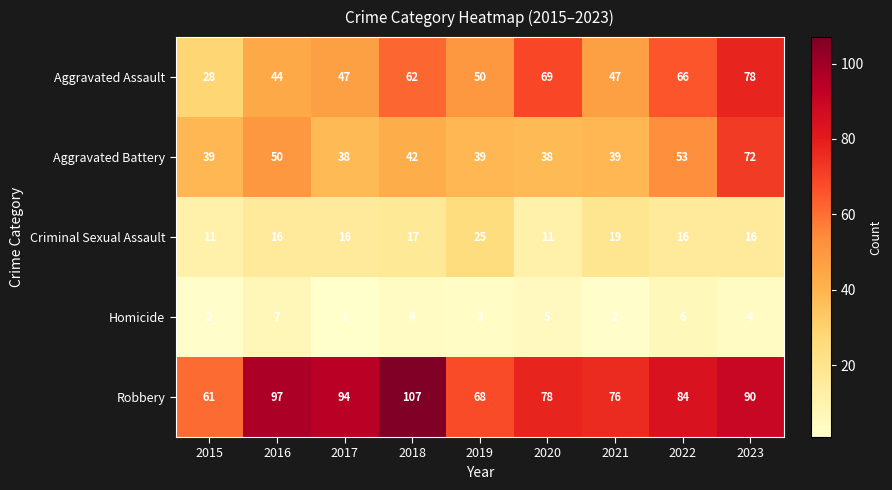

Where does the Aggravated Assault series first go above 50?

2018